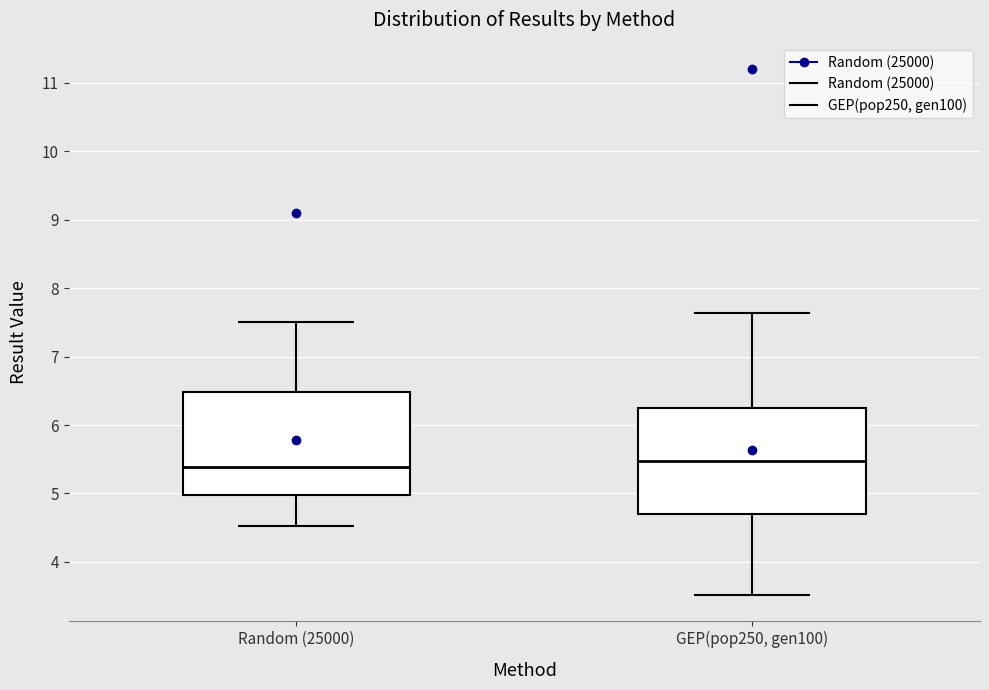

Reading left to right, transcribe this box plot: for each box, give where its median line is, the range the box spans, and where its two whiskers end, as read against the y-axis. The values are not printed on the chart, so give them approximately, as read against the axis.

Random (25000): median 5.4, box 5.0 to 6.5, whiskers 4.5 to 7.5
GEP(pop250, gen100): median 5.5, box 4.7 to 6.3, whiskers 3.5 to 7.6